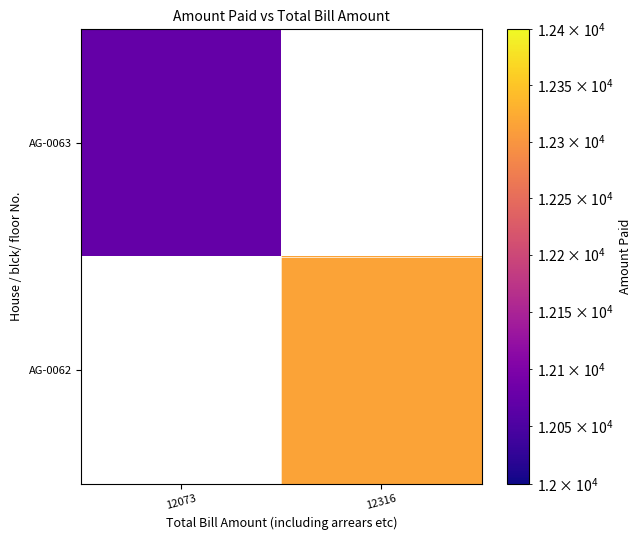

How many data points does each series have?

2